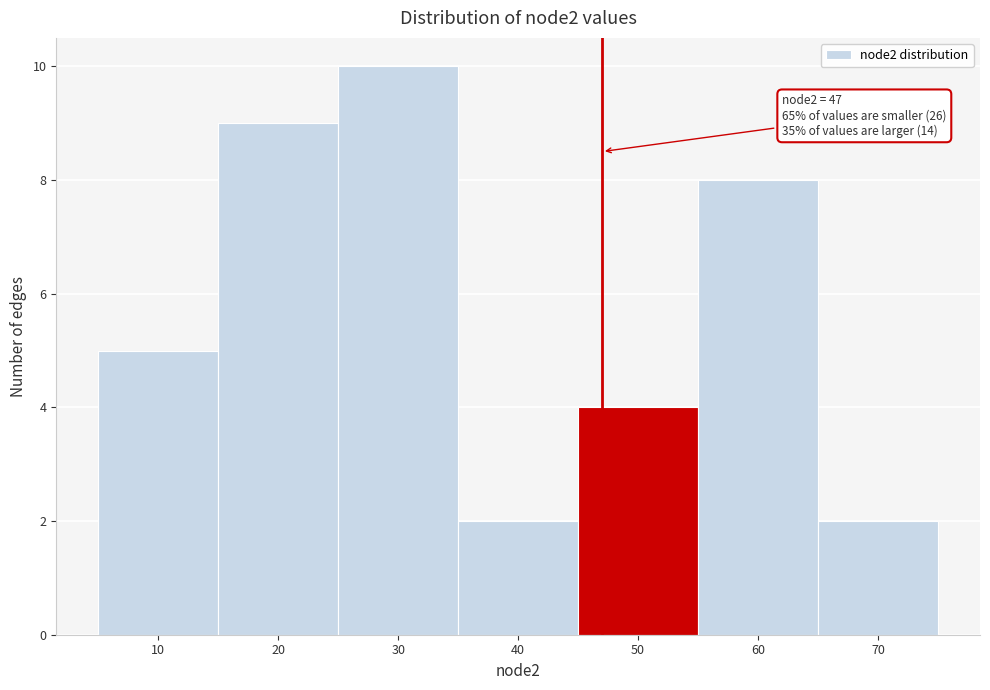

Which range on the x-axis has the tallest bar?

25 to 35